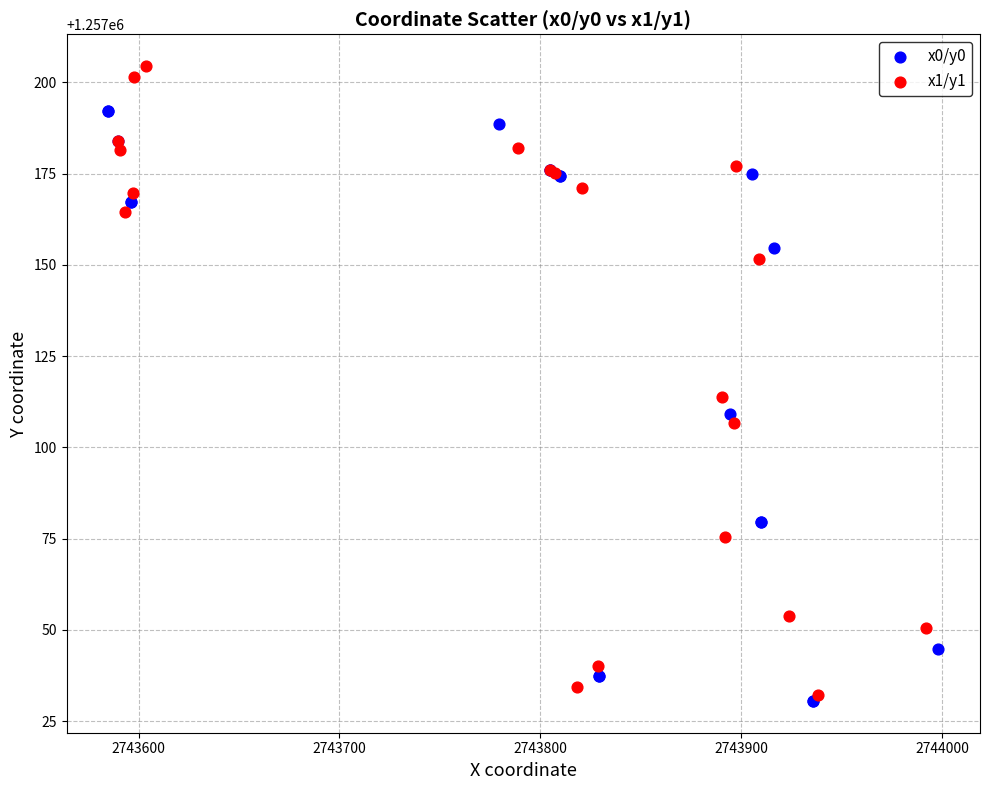

Which series contains the highest Y value?

x1/y1